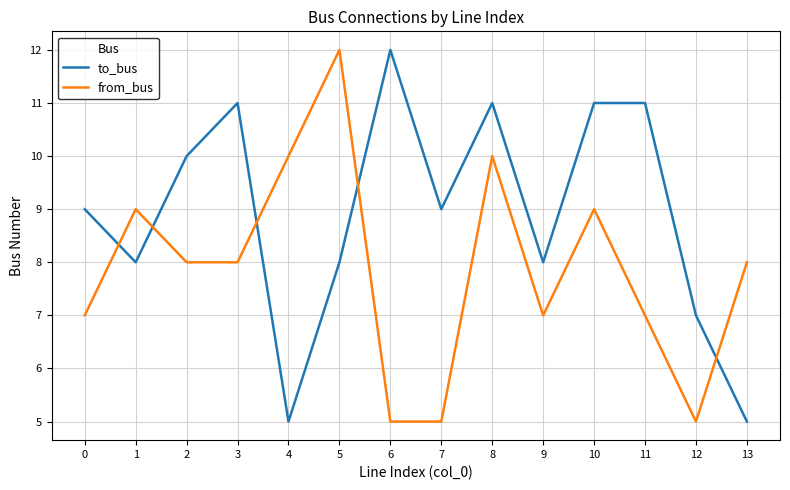

What is the difference between the highest and lowest values at 4?

5